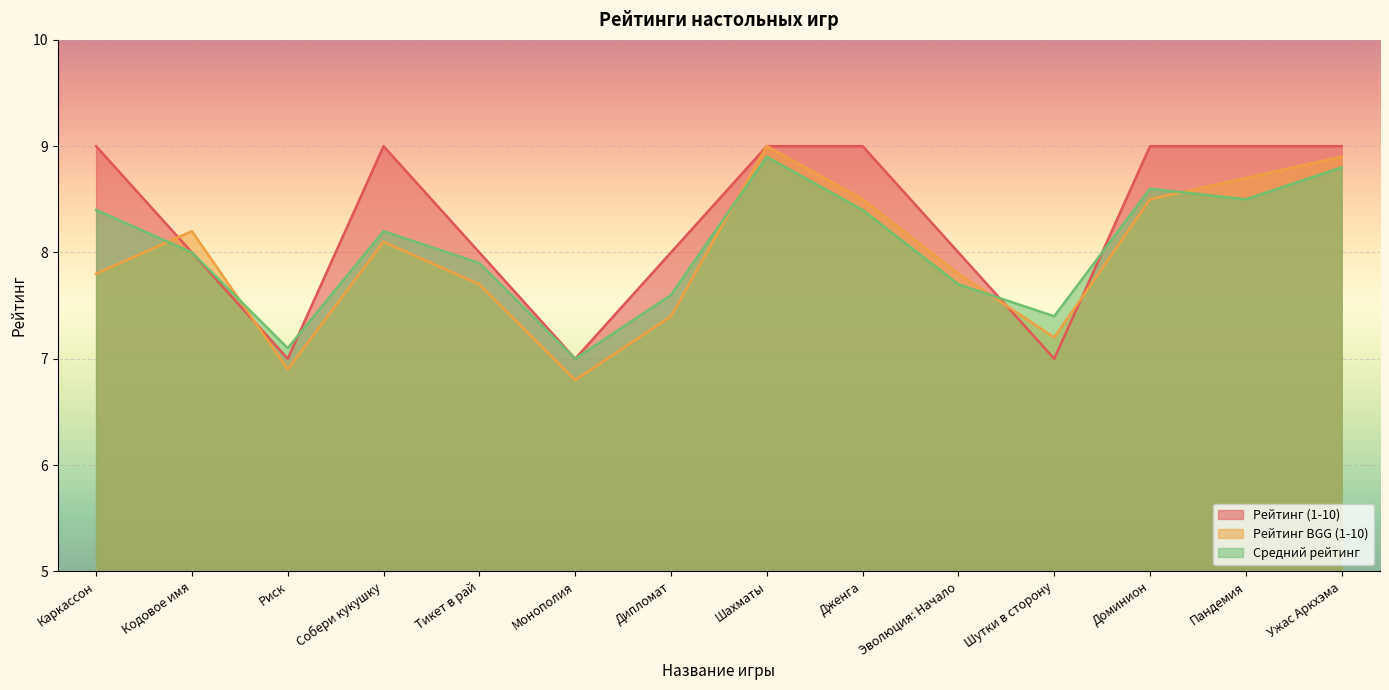

What is the approximate value of Рейтинг (1-10) at Каркассон?

9.0